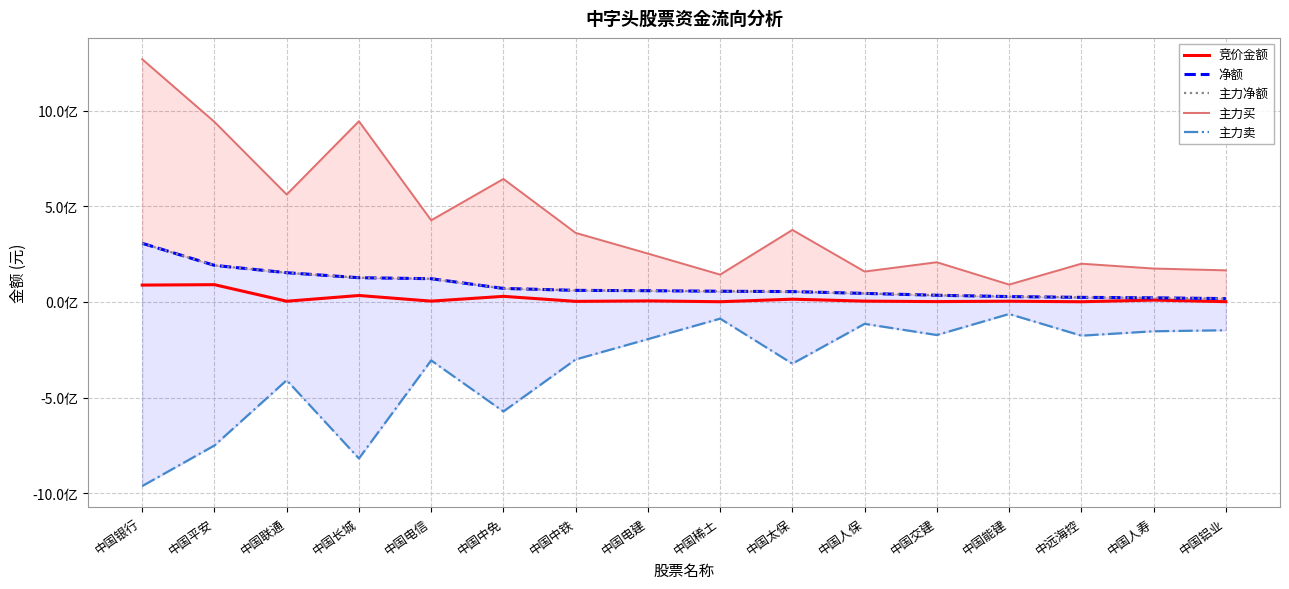

Is it true that 竞价金额 equals 1708920 at 中国能建?

False